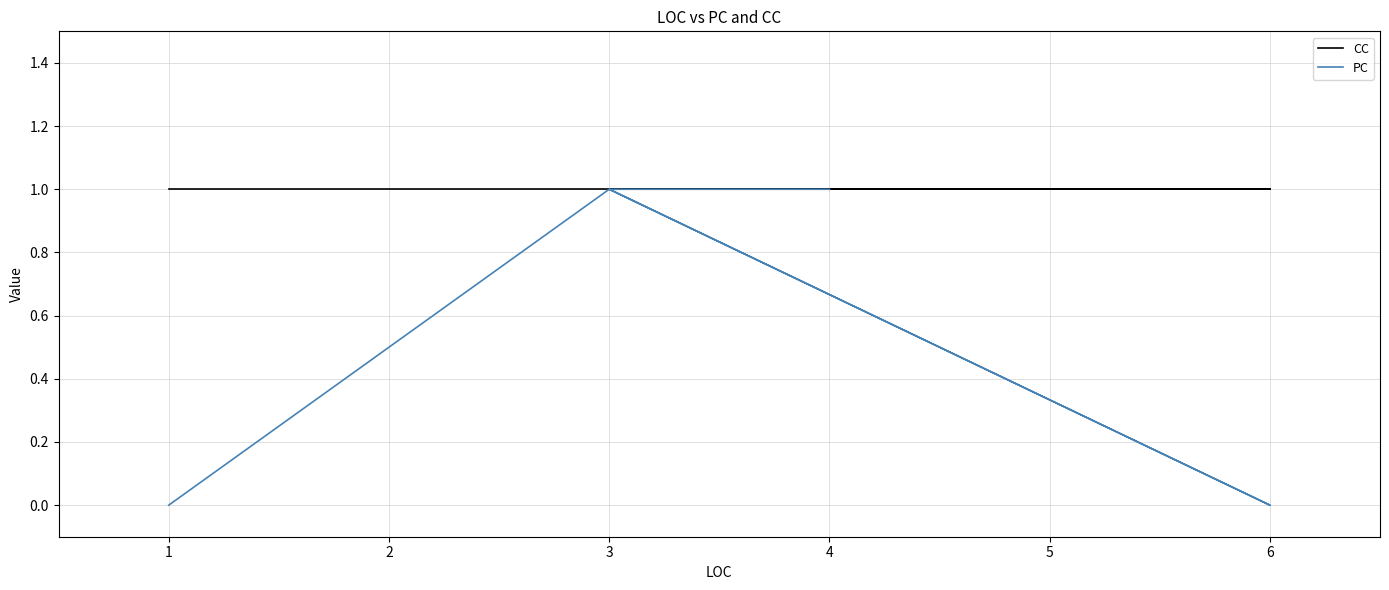

The PC series shows 2 at 3. True or false?

False